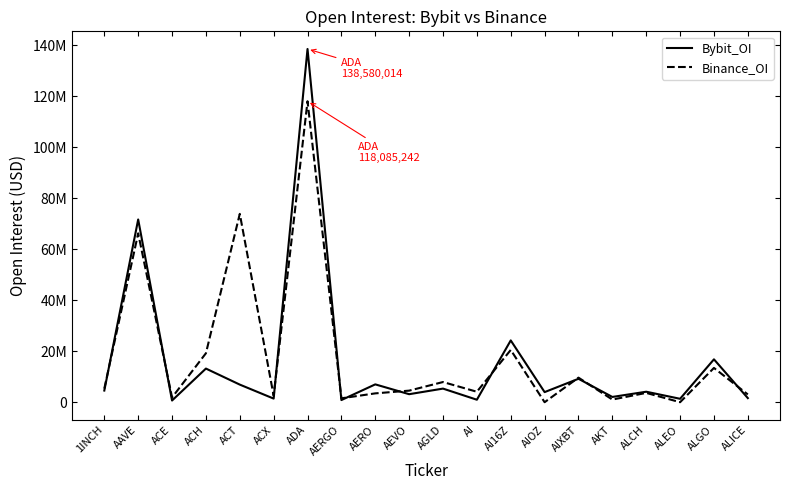

Where is Bybit_OI nearest to the value 69622328?

AAVE